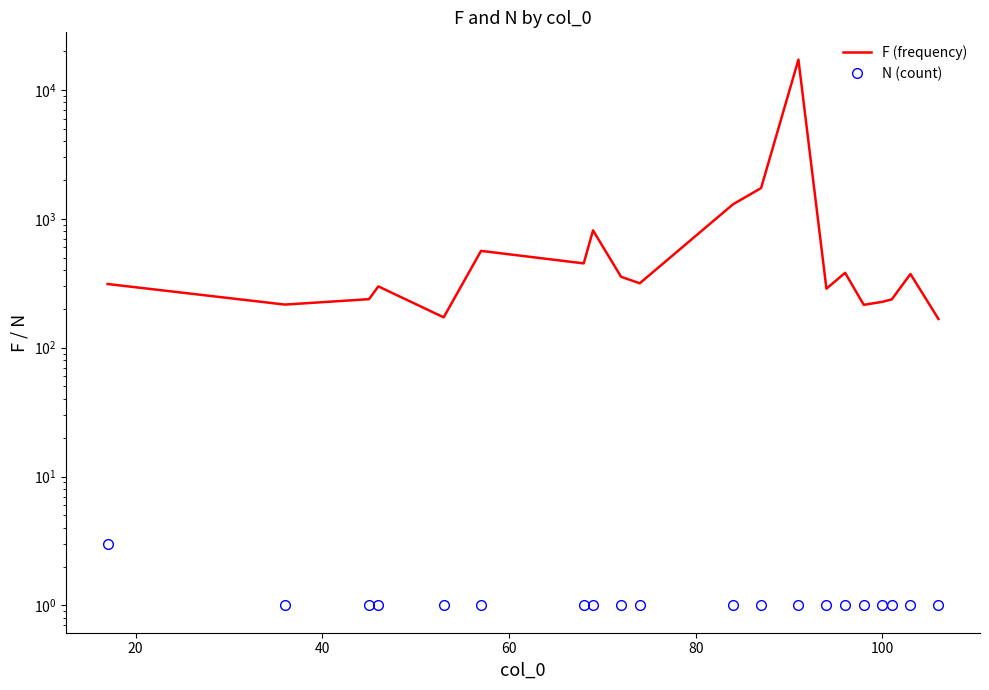

Is the value of F (frequency) at 12 greater than the value of N (count) at 80?

Yes